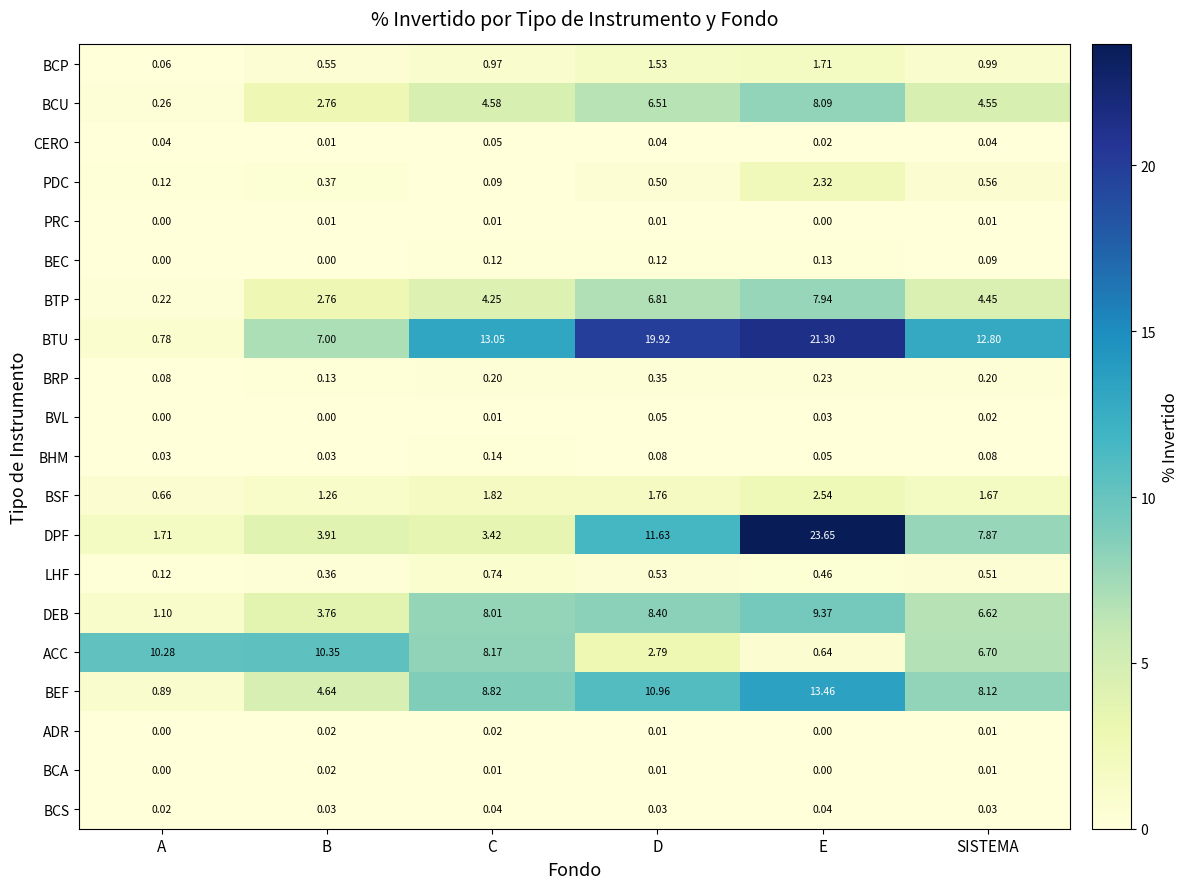

At which category does the chart reach its peak across all series?

E